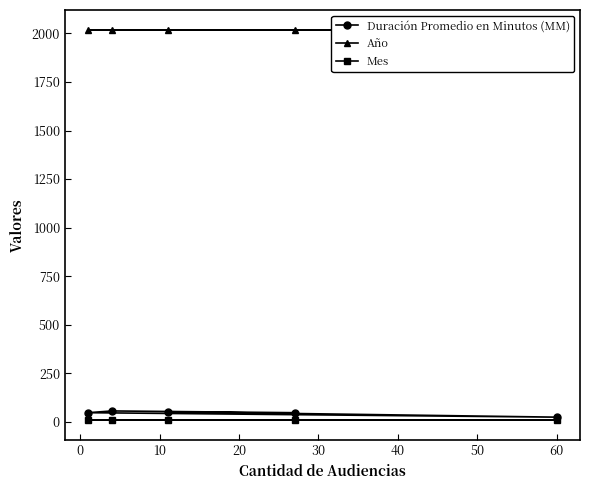

How many lines are shown in the chart?

3